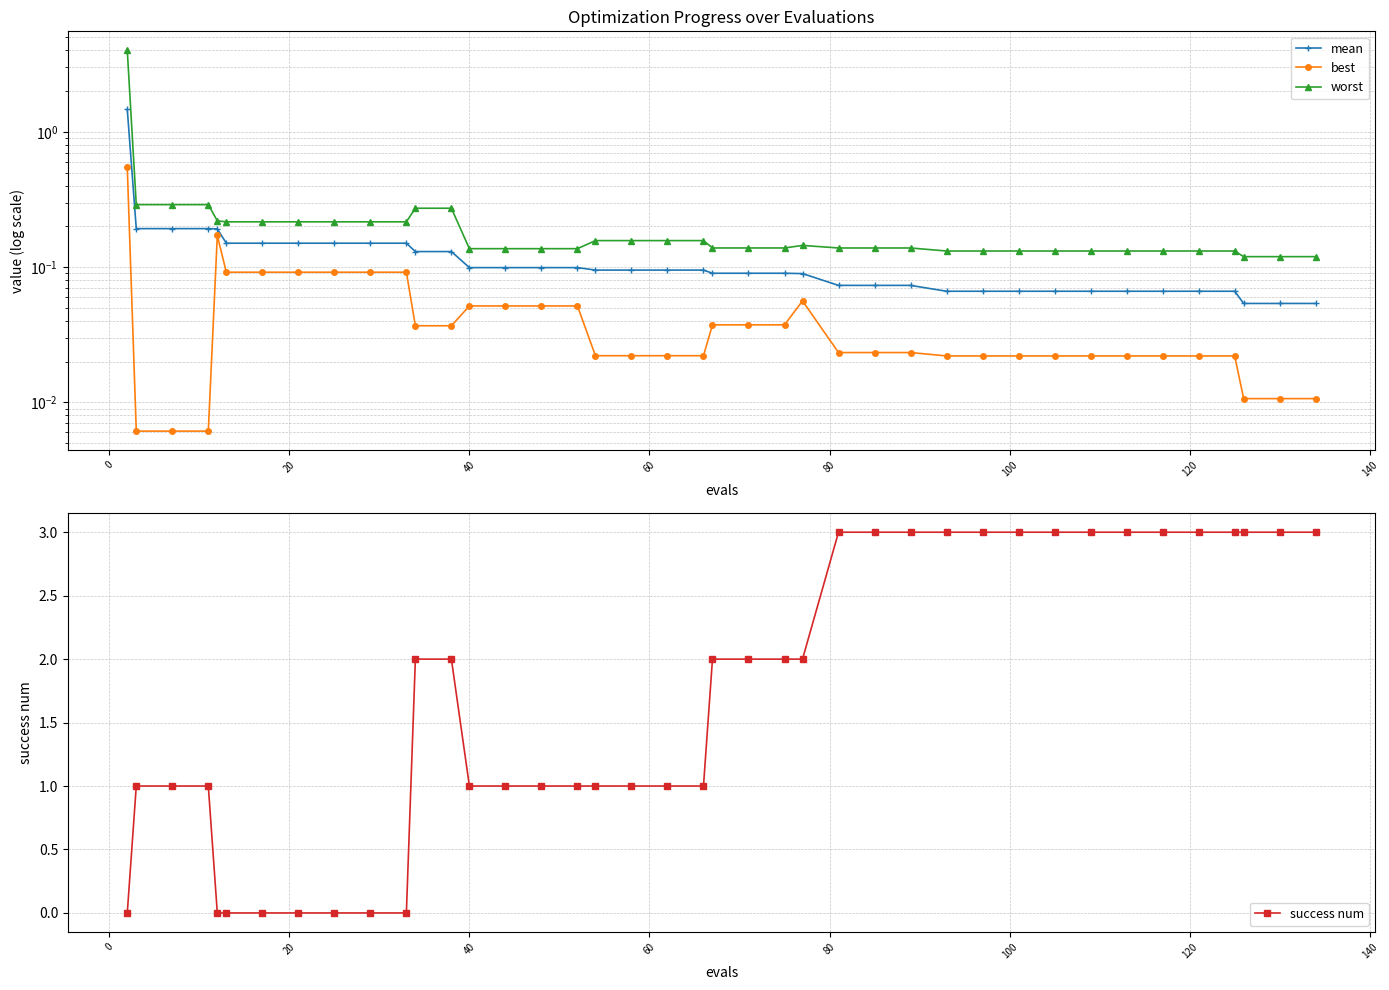

What is the difference between the maximum and minimum values in the best series?

0.5